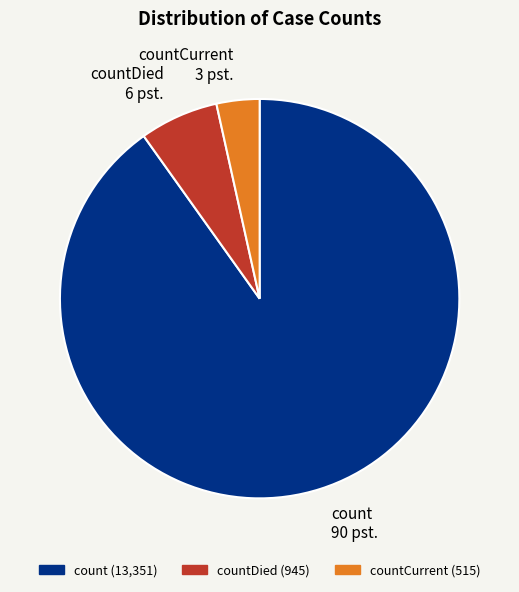

True or false: count accounts for 90% of the total.

True